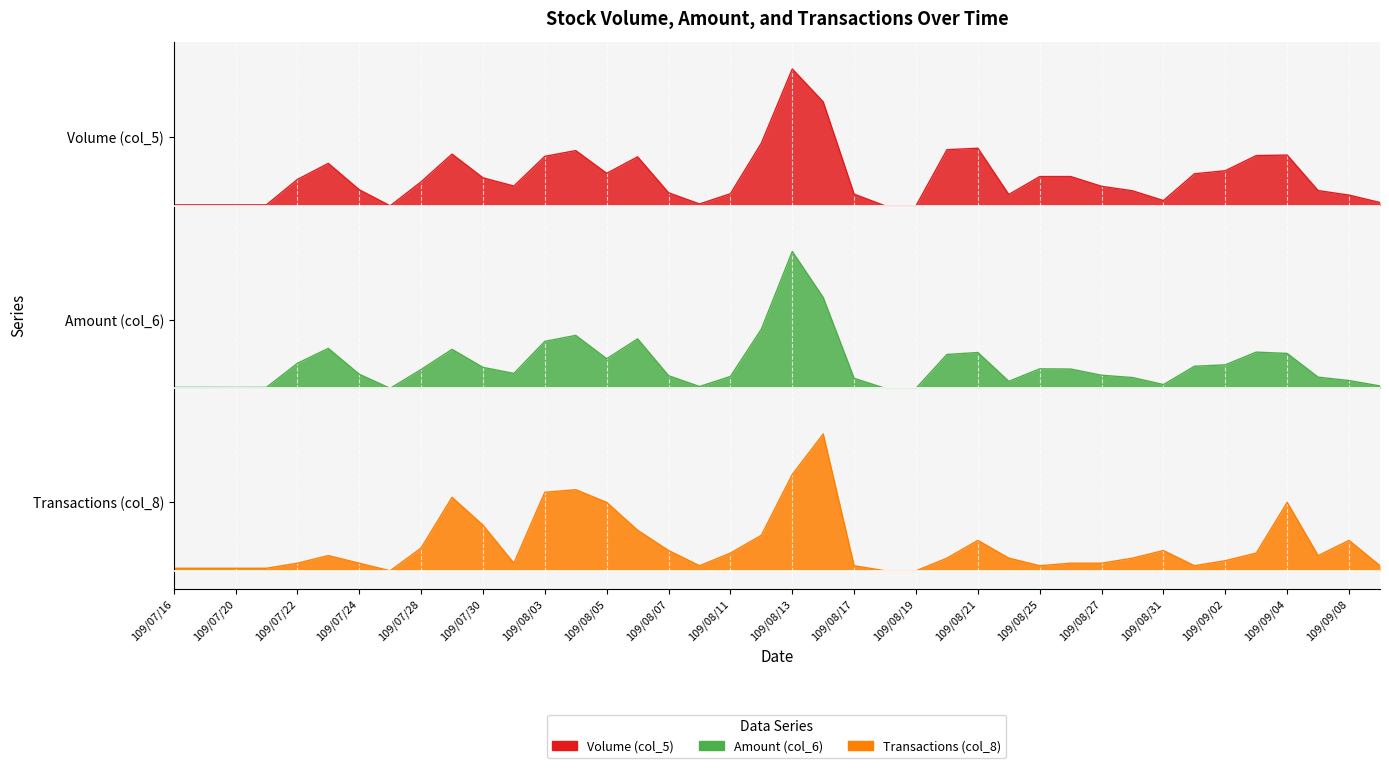

What is the spread (max minus min) of values at 109/09/02?

4.3